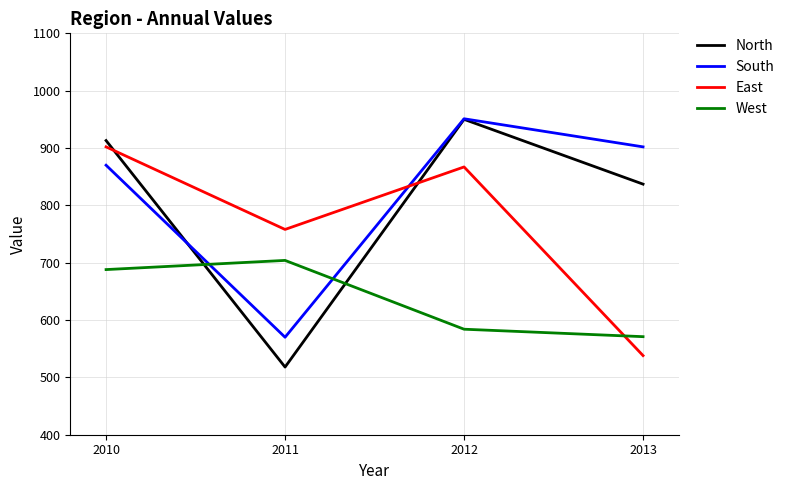

Rank the categories by South value from highest to lowest.

2012, 2013, 2010, 2011